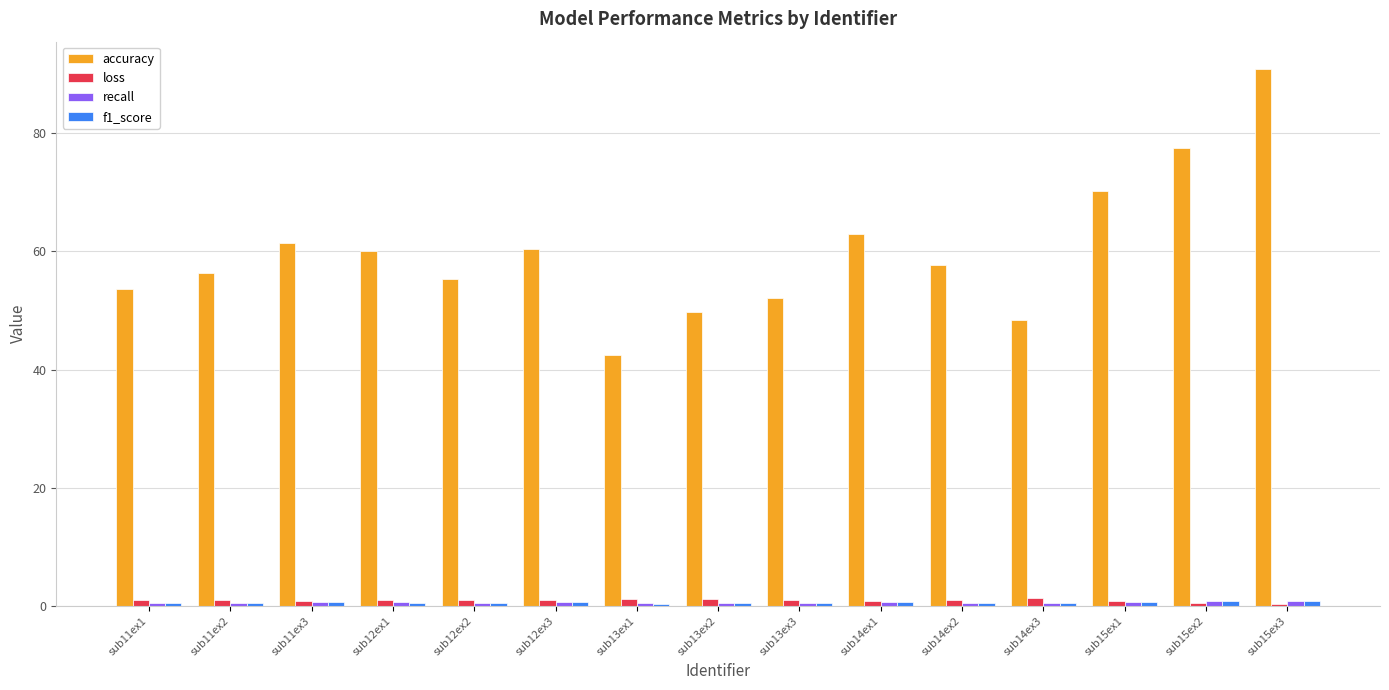

Which series has the largest total across all categories?

accuracy